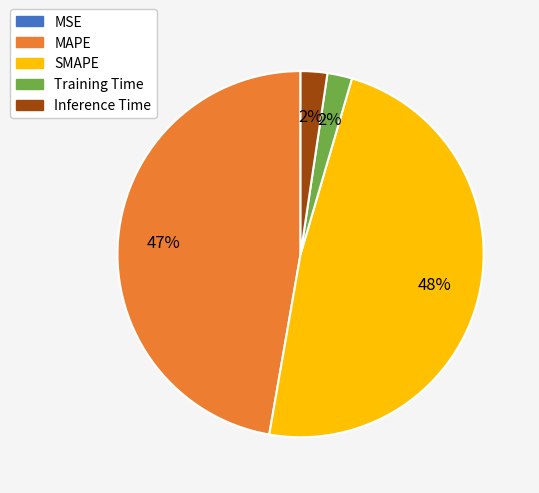

True or false: Inference Time accounts for 2% of the total.

True